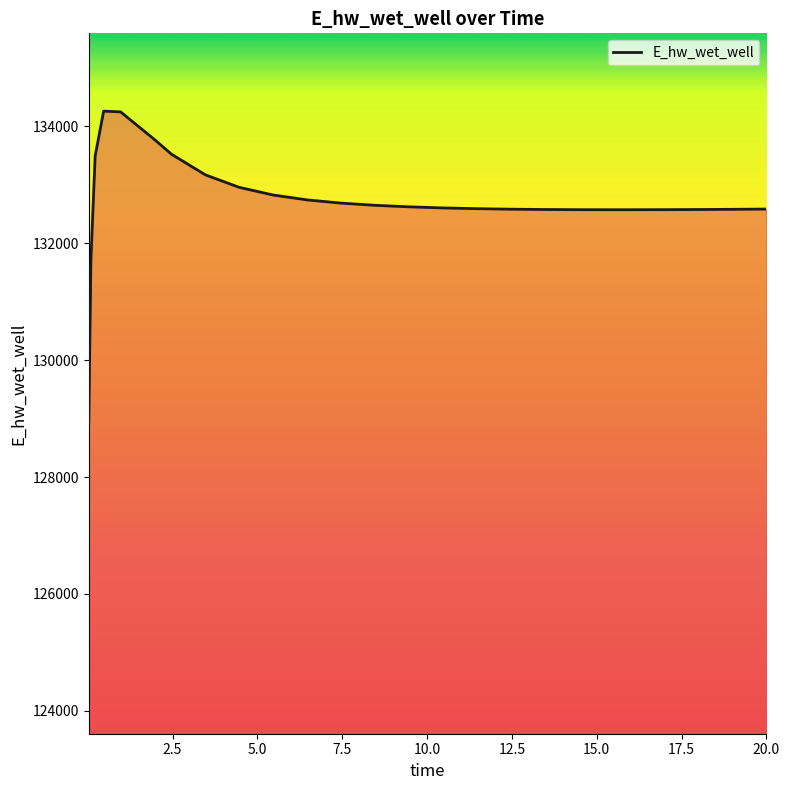

What is the difference between the maximum and second lowest values?

2548.4